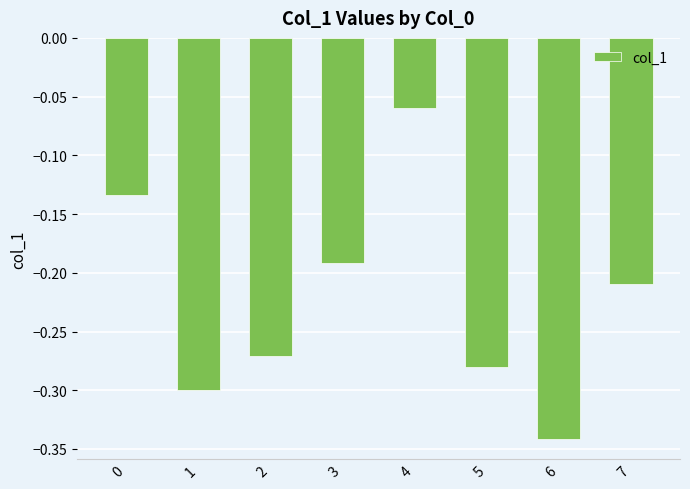

Rank the categories by value from lowest to highest.

6, 1, 5, 2, 7, 3, 0, 4